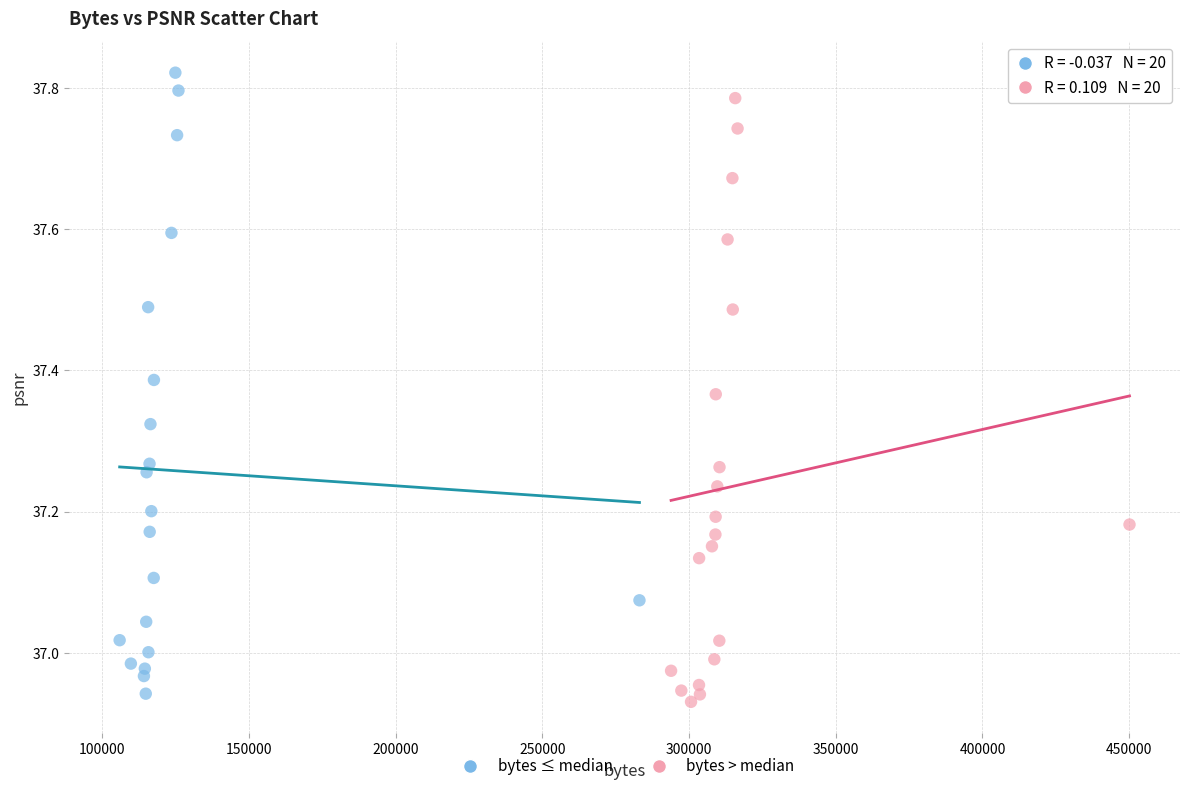

What are all the series names shown in the legend?

bytes ≤ median, bytes > median